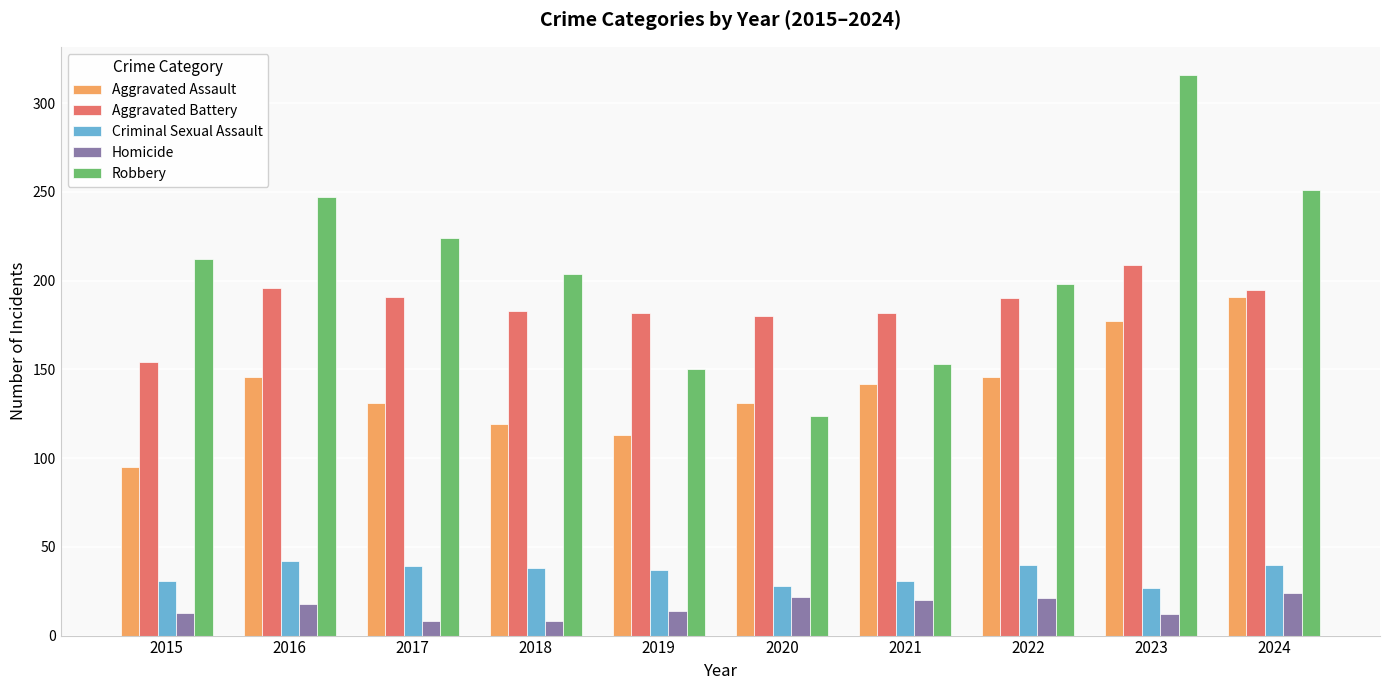

How many bars are there in total?

50